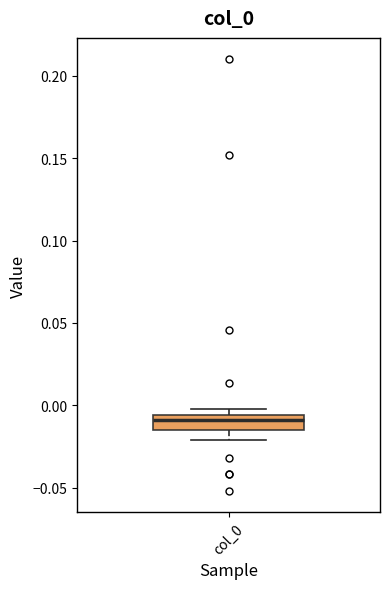

Transcribe this box plot: give where the median line is, the range the box spans, and where the two whiskers end, as read against the y-axis. The values are not printed on the chart, so give them approximately, as read against the axis.

median -0.010, box -0.015 to -0.005, whiskers -0.020 to 0.000